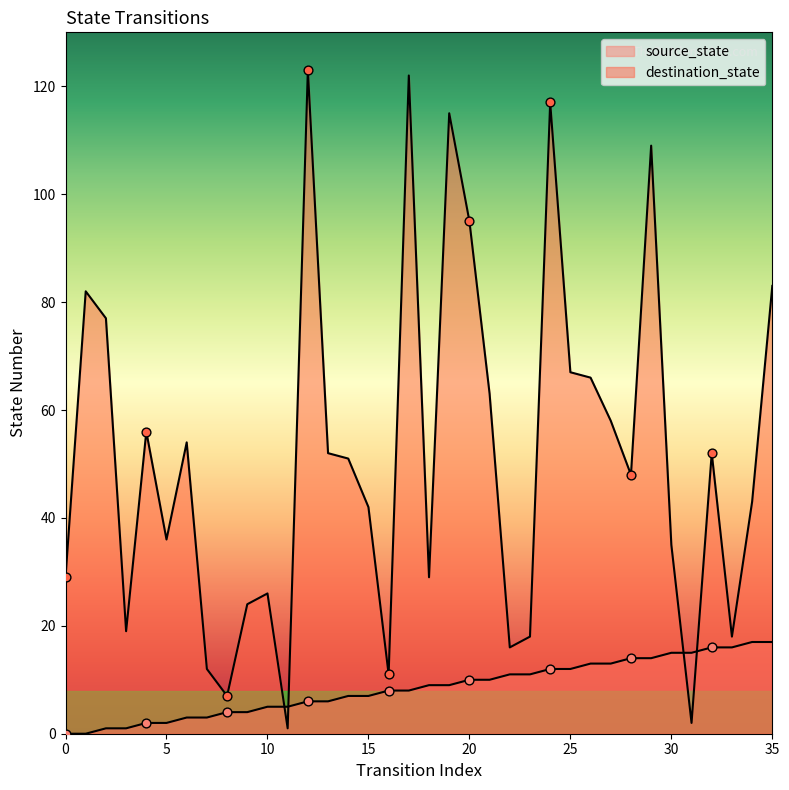

At which category is the sum across all series the highest?

17